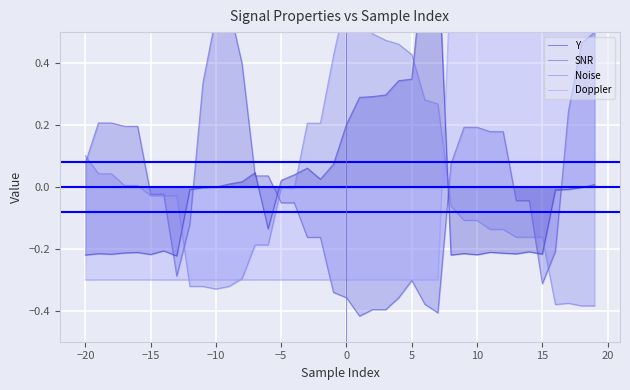

After their last crossing, which series has the higher values: Noise or Y?

Y